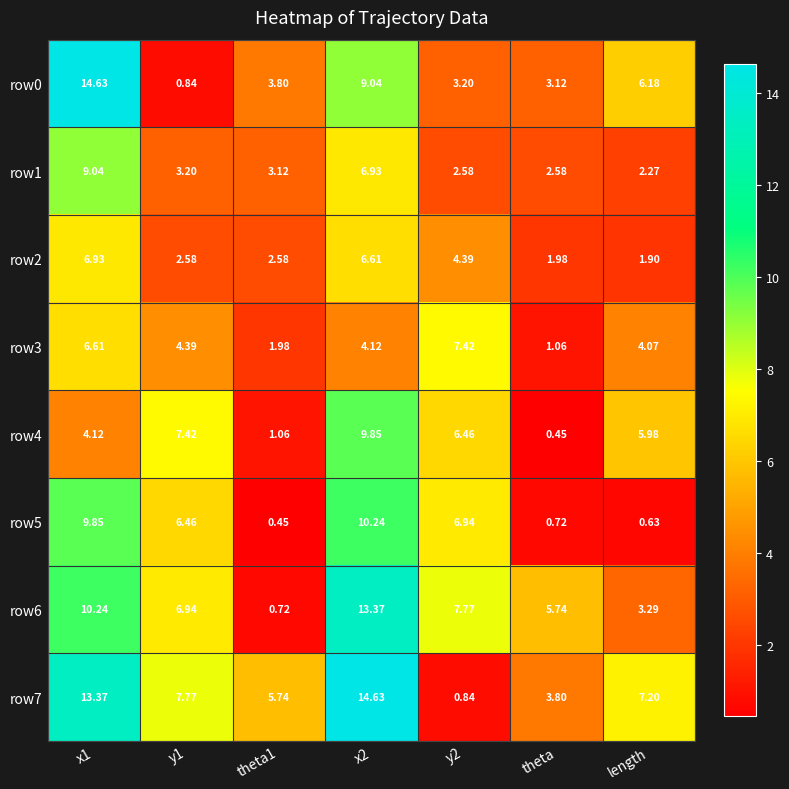

Which series has the largest total across all categories?

row7